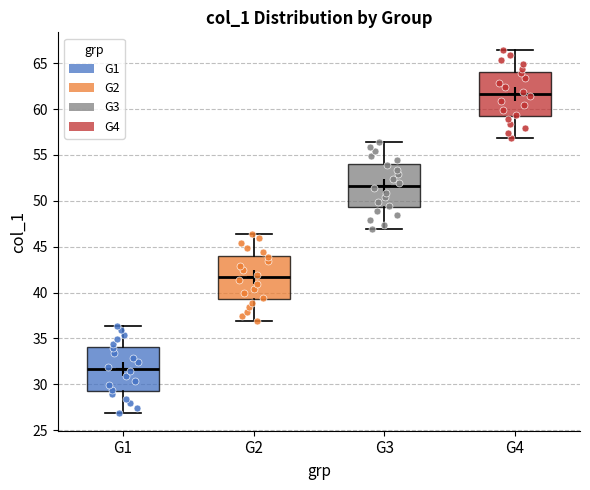

Reading left to right, transcribe this box plot: for each box, give where its median line is, the range the box spans, and where its two whiskers end, as read against the y-axis. The values are not printed on the chart, so give them approximately, as read against the axis.

G1: median 31.5, box 29.5 to 34.0, whiskers 27.0 to 36.5
G2: median 41.5, box 39.5 to 44.0, whiskers 37.0 to 46.5
G3: median 51.5, box 49.5 to 54.0, whiskers 47.0 to 56.5
G4: median 61.5, box 59.5 to 64.0, whiskers 57.0 to 66.5